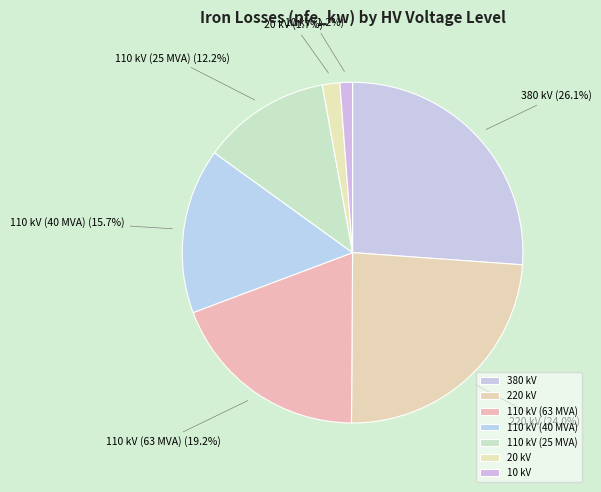

Is there a majority slice in this chart?

No